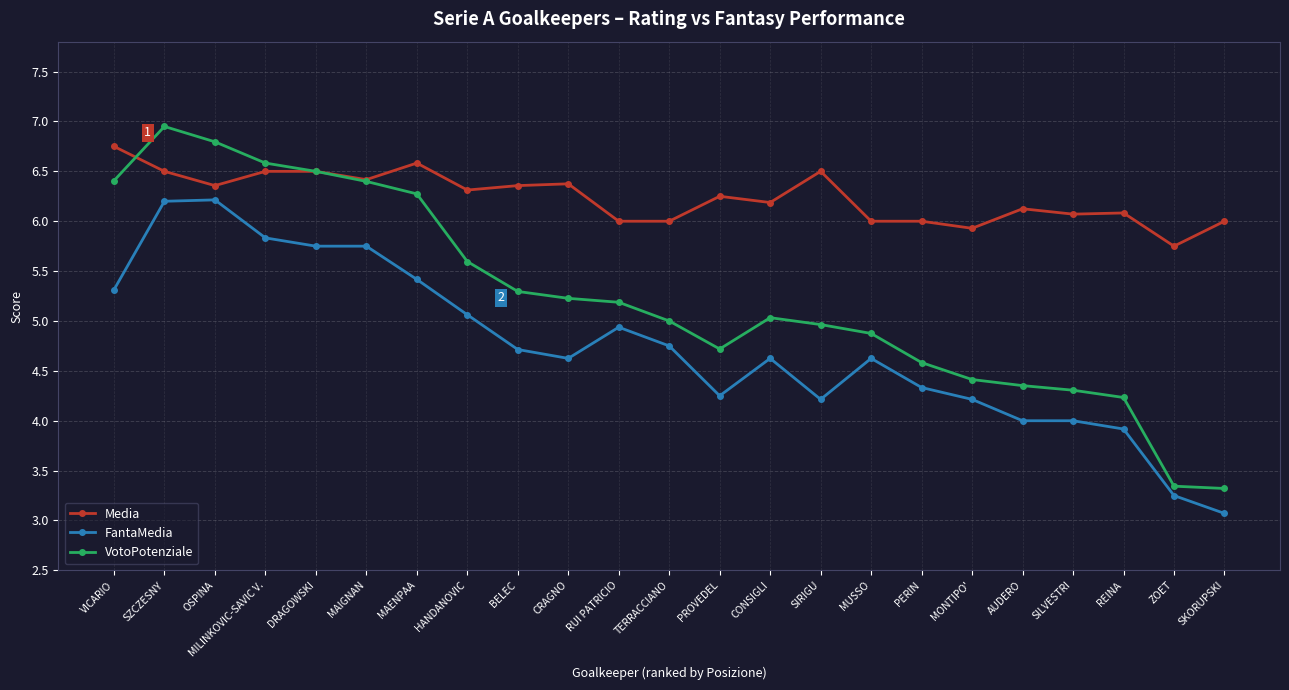

True or false: VotoPotenziale has more than 1 interior local peaks.

True